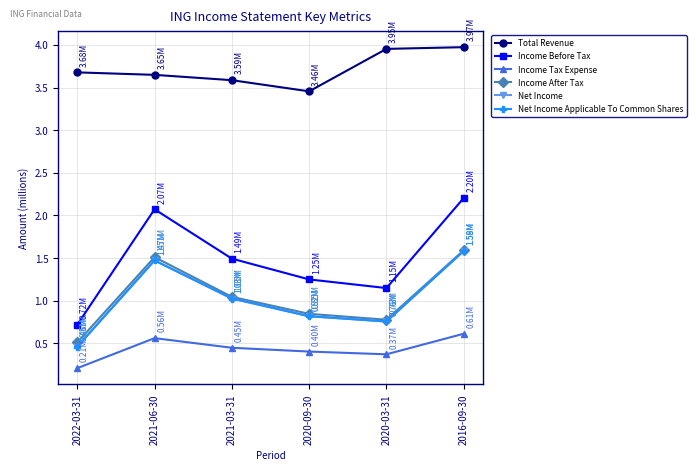

What is the difference between the second highest and minimum values in the Income After Tax series?

1.0